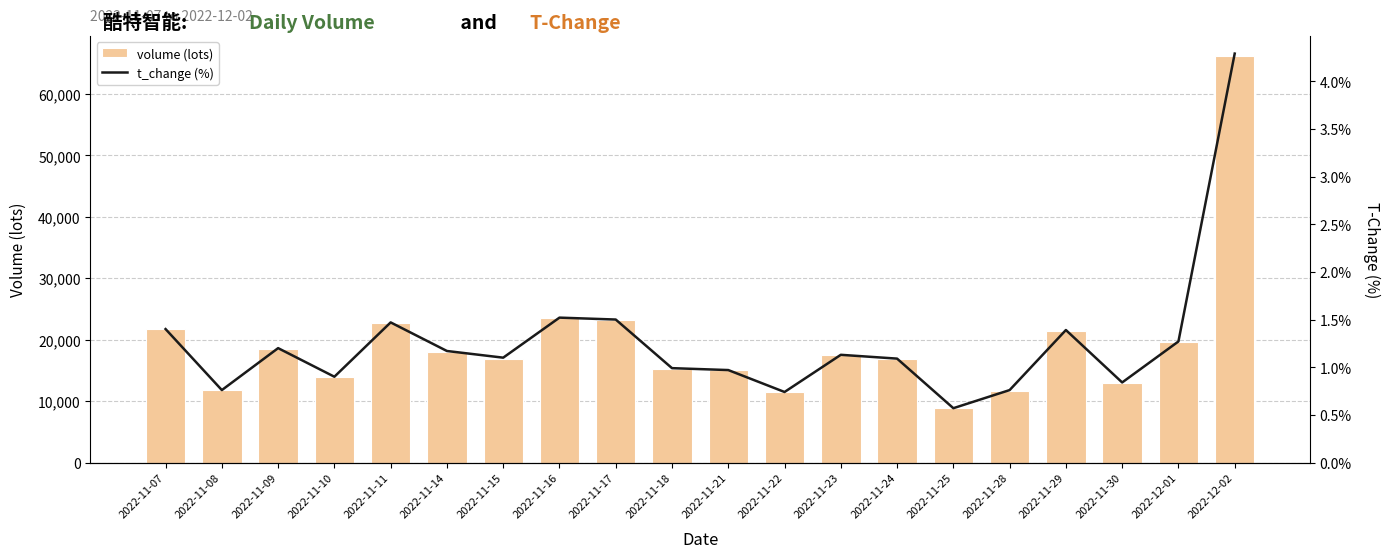

What is the approximate value of volume at 2022-11-11?

22691.0